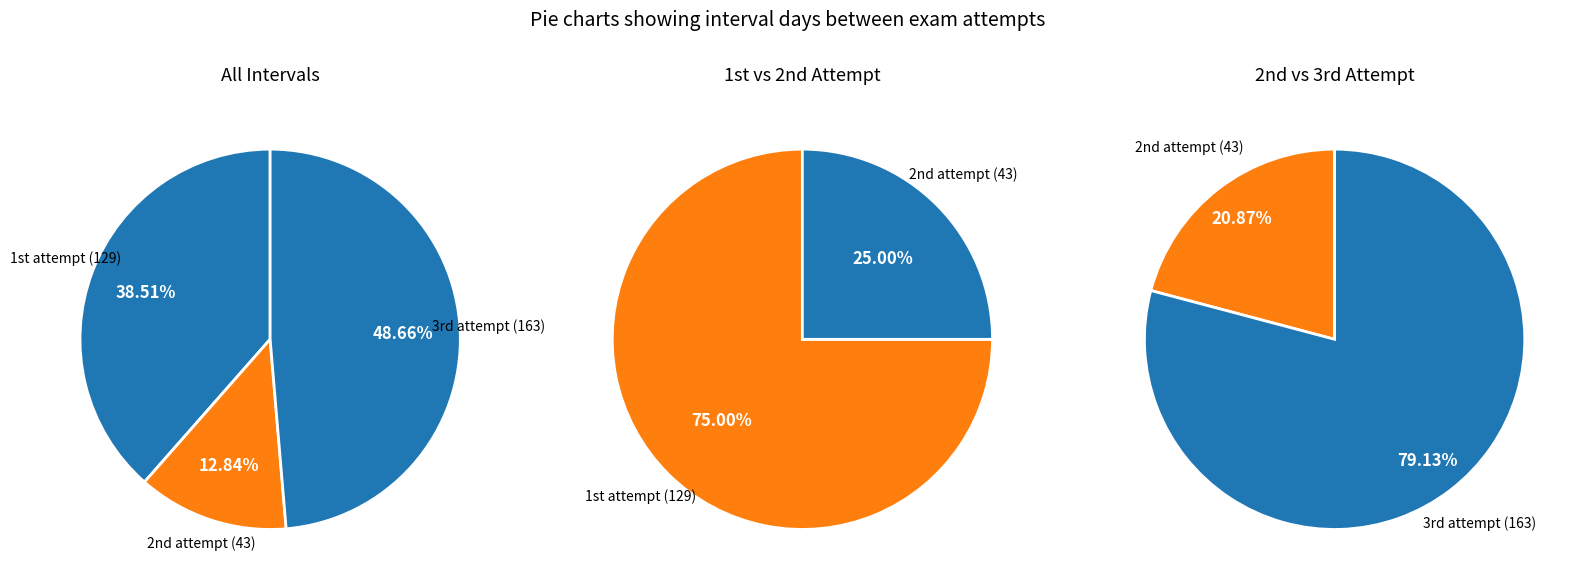

Rank the categories by value from highest to lowest.

3rd attempt, 1st attempt, 2nd attempt